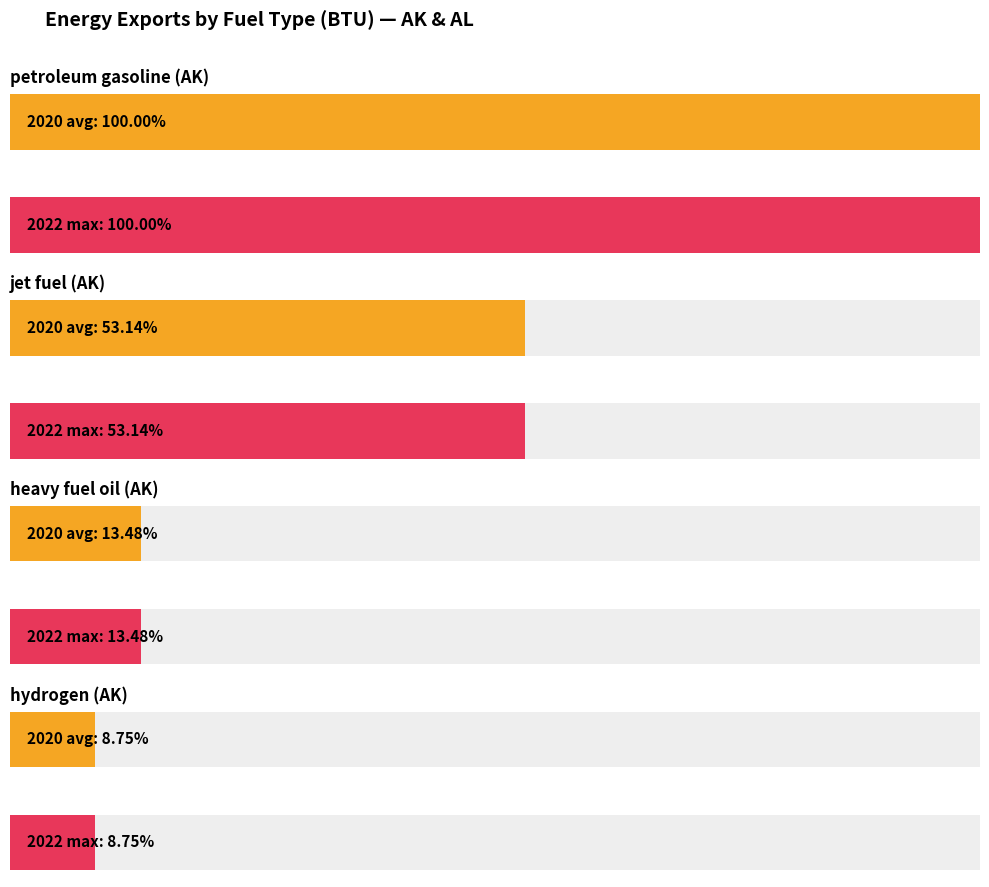

How many values in the 2020 series exceed 27155635000000?

3